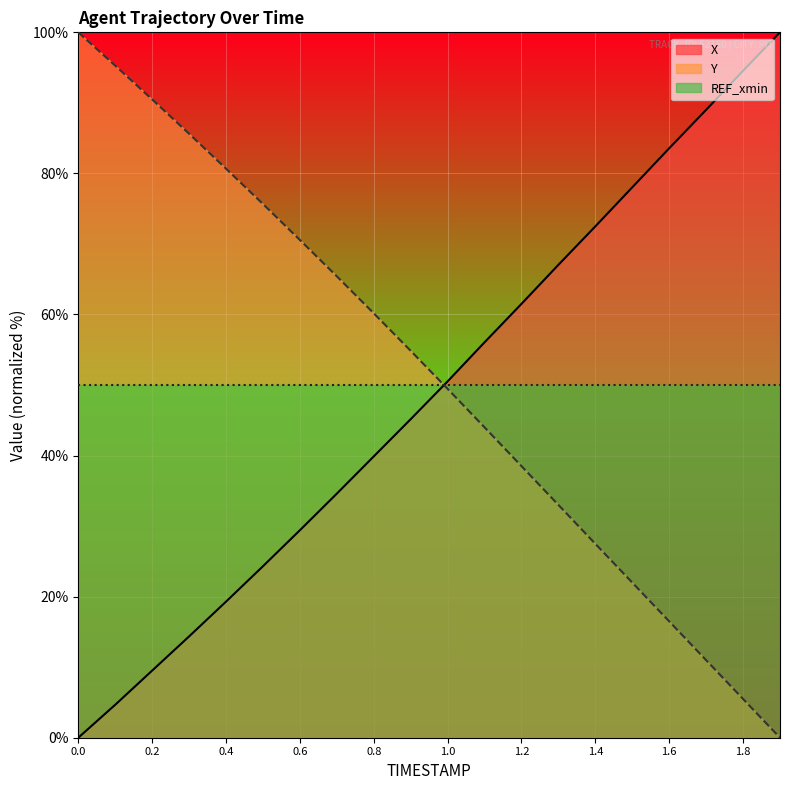

Reading right to left, extract all data points from this chart.

X: 1.9=100.0	1.8=94.6	1.7=89.0	1.6=83.6	1.5=78.0	1.4=72.5	1.3=67.0	1.2=61.5	1.1=56.1	1.0=50.5	0.9=45.2	0.8=39.9	0.7=34.6	0.6=29.4	0.5=24.3	0.4=19.3	0.3=14.4	0.2=9.5	0.1=4.7	0.0=0.0
Y: 1.9=0.0	1.8=5.5	1.7=11.0	1.6=16.5	1.5=22.0	1.4=27.5	1.3=33.0	1.2=38.5	1.1=44.0	1.0=49.5	0.9=54.9	0.8=60.2	0.7=65.4	0.6=70.6	0.5=75.7	0.4=80.7	0.3=85.6	0.2=90.5	0.1=95.3	0.0=100.0